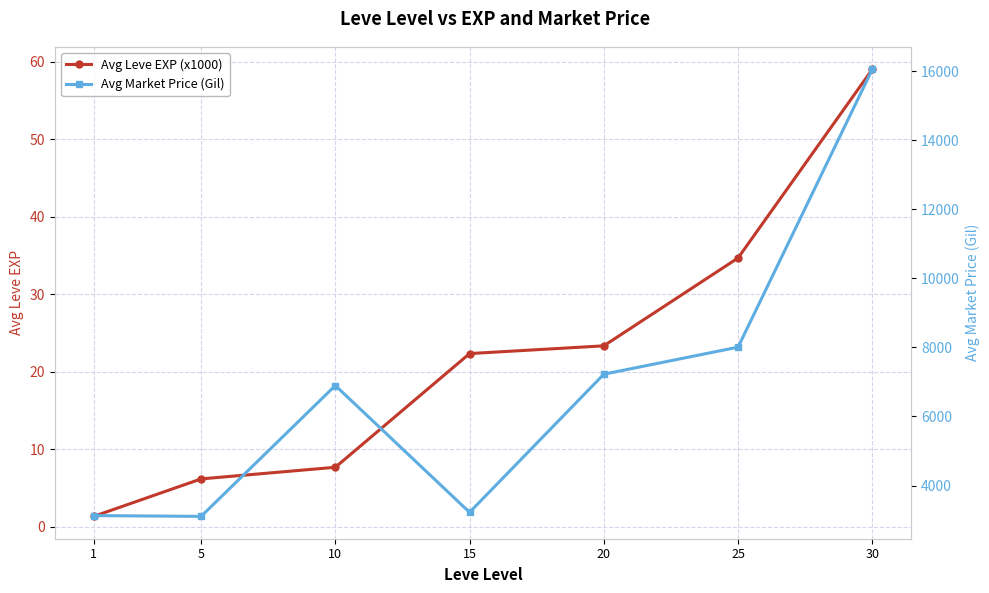

What is the sum of all Avg Leve EXP (x1000) values?

154.5